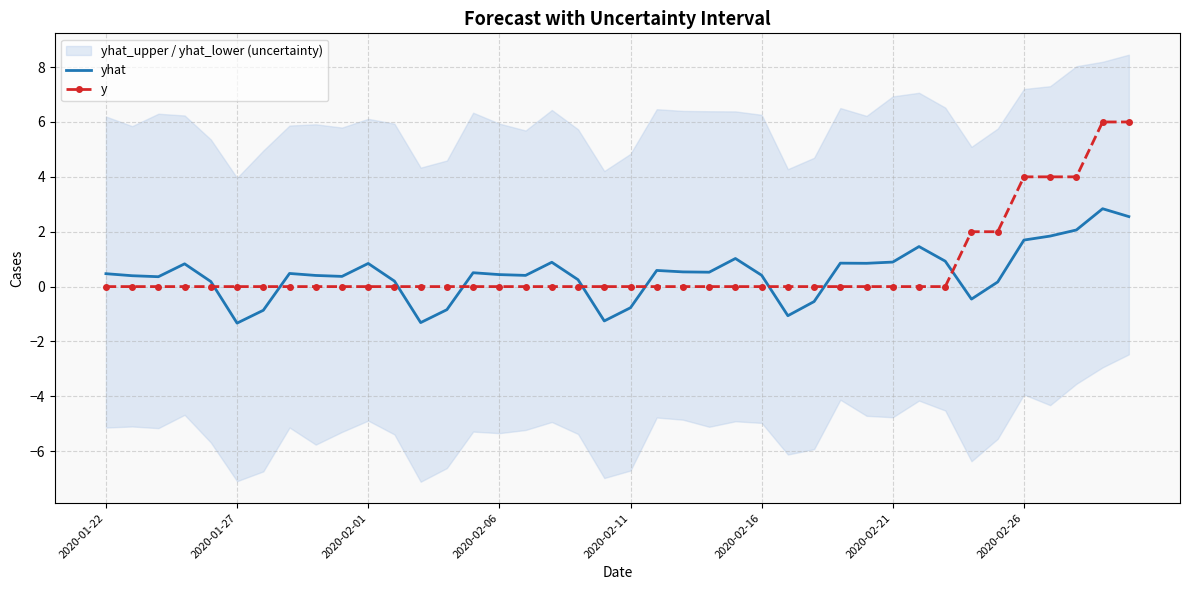

Is it true that yhat equals 0.5 at 2020-01-27?

False